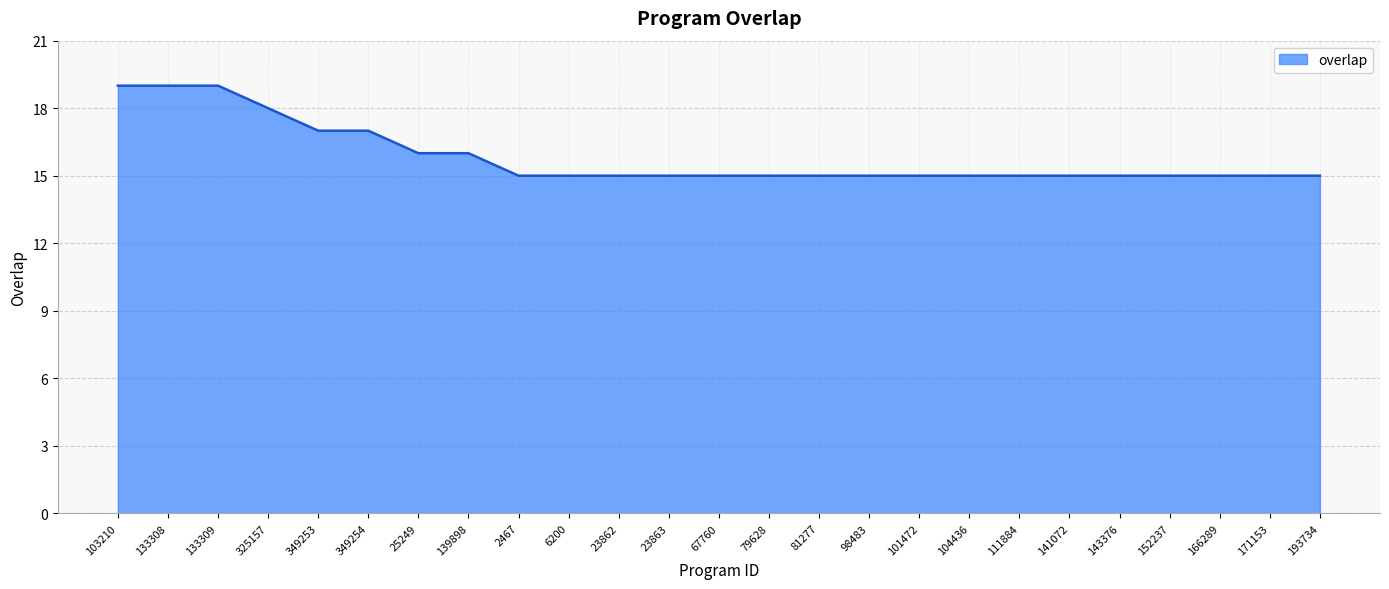

Reading left to right, transcribe all the data shown in this chart.

103210=19	133308=19	133309=19	325157=18	349253=17	349254=17	25249=16	139898=16	2467=15	6200=15	23862=15	23863=15	67760=15	79628=15	81277=15	98483=15	101472=15	104436=15	111884=15	141072=15	143376=15	152237=15	166289=15	171153=15	193734=15